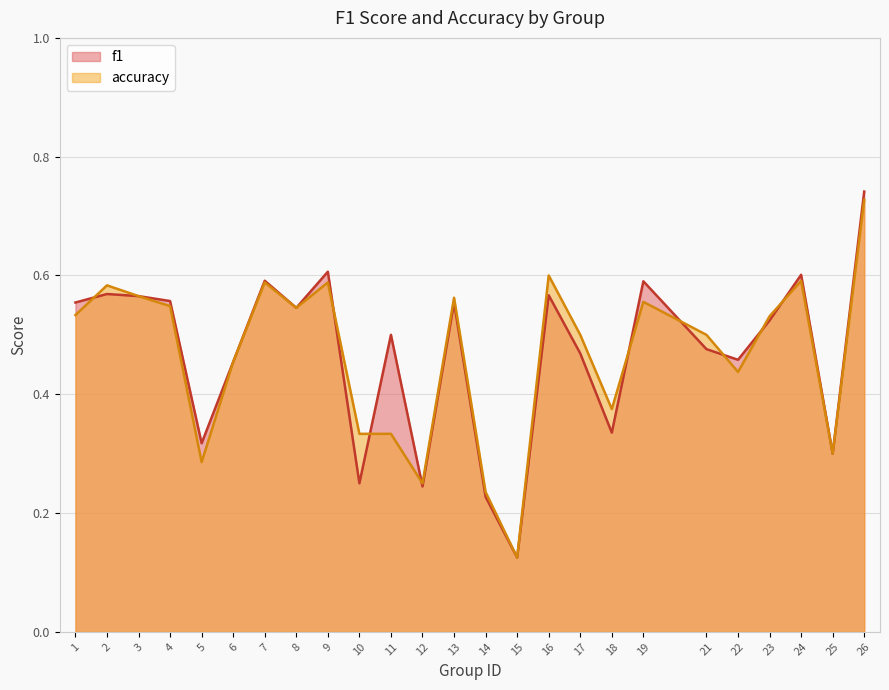

Where is f1 nearest to the value 0?

15